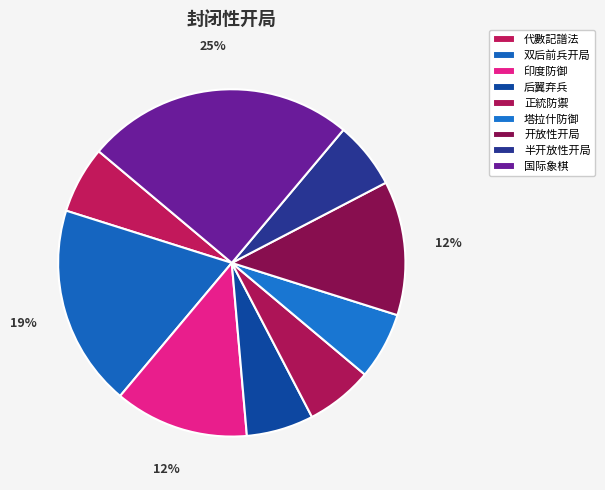

What percentage is NOT represented by 代數記譜法?

93.8%